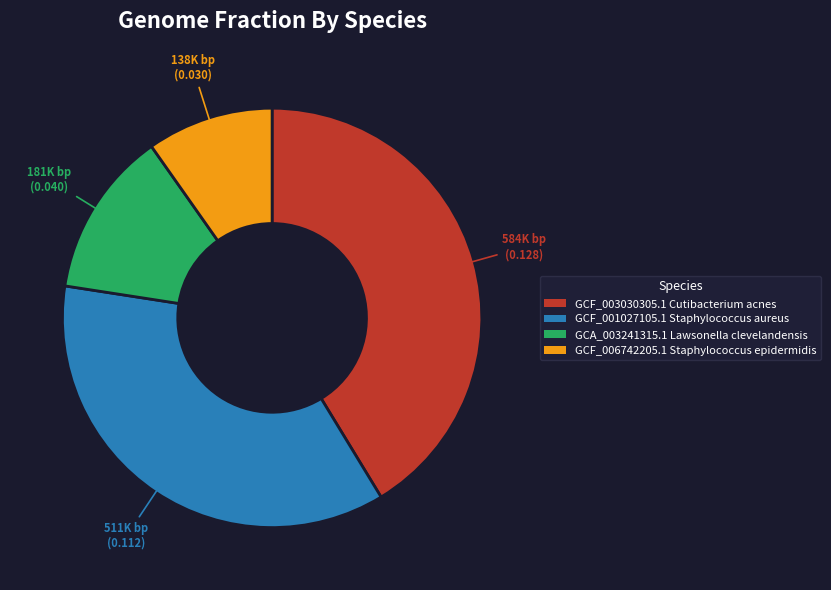

How many slices are in this pie chart?

4